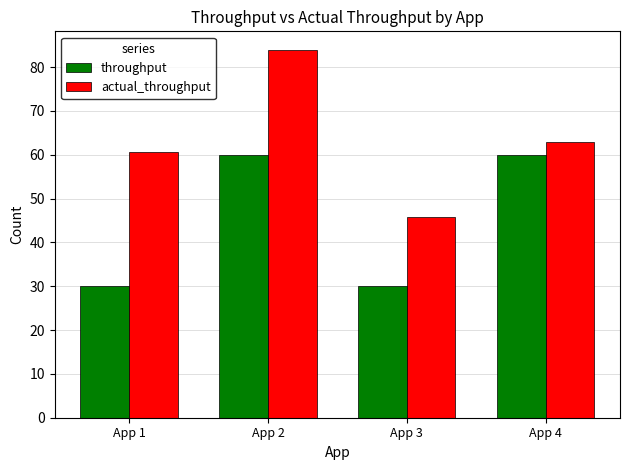

The value of actual_throughput at App 1 is 97.7. True or false?

False